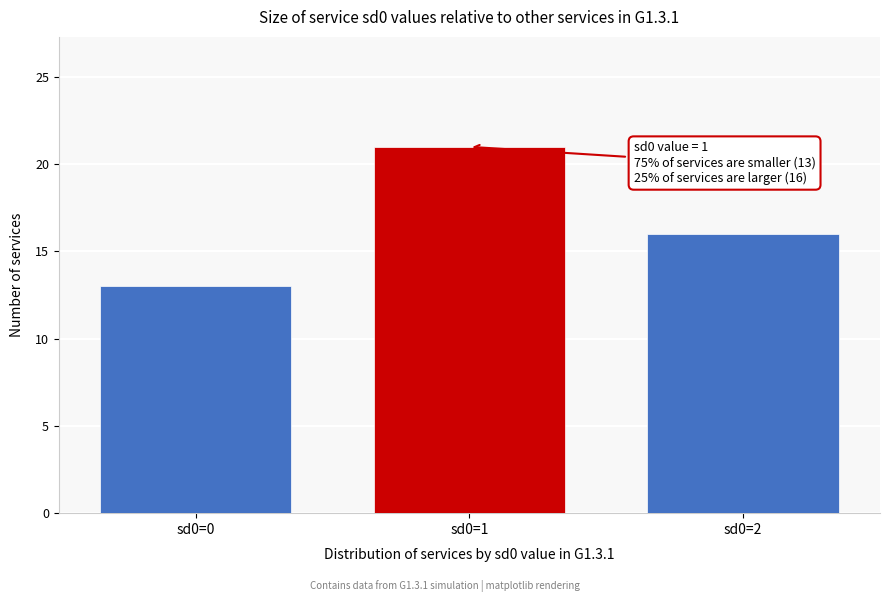

Reading left to right, extract all data points from this chart.

sd0=0=13	sd0=1=21	sd0=2=16